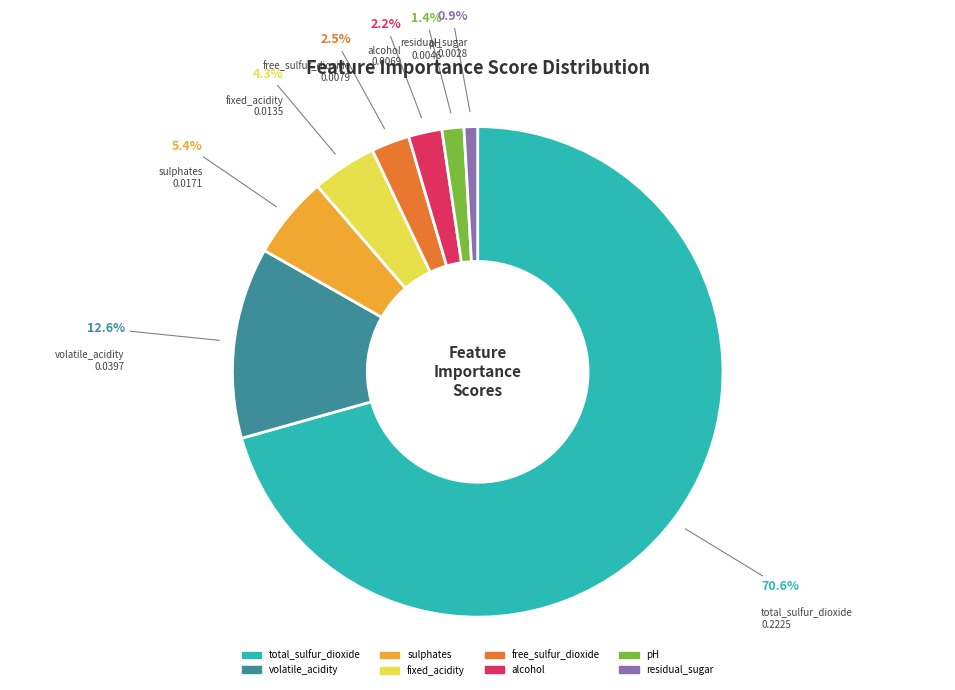

How many slices are in this pie chart?

8